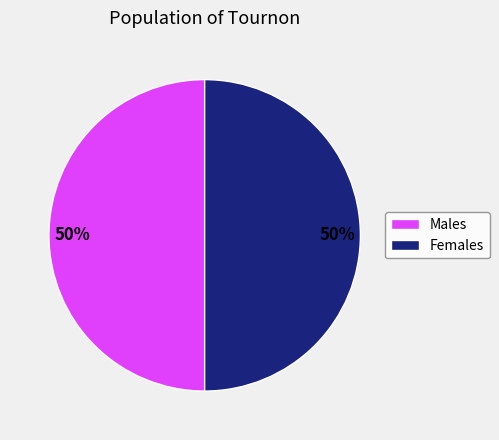

What percentage is the Females slice, to the nearest percent?

50%